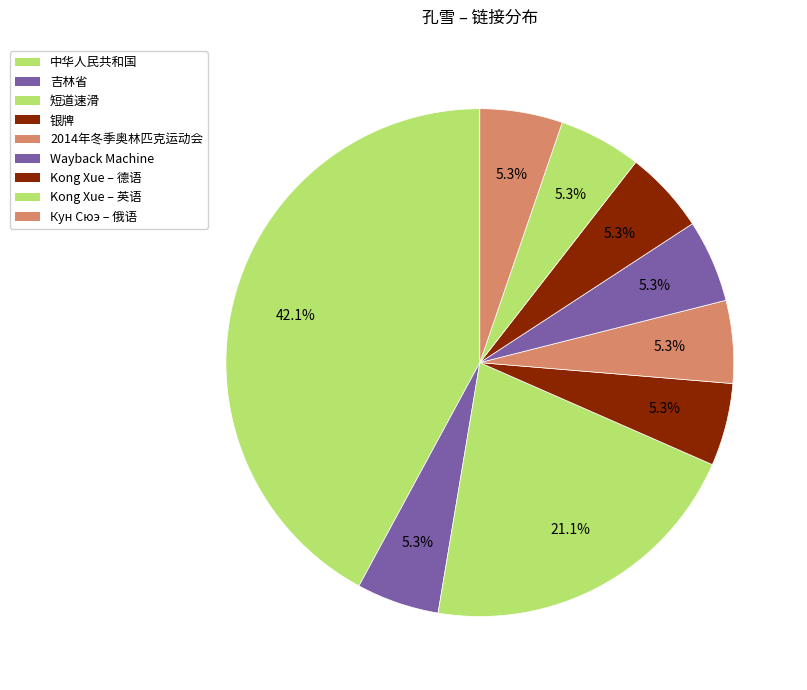

What percentage do 吉林省 and 短道速滑 together represent?

26.3%